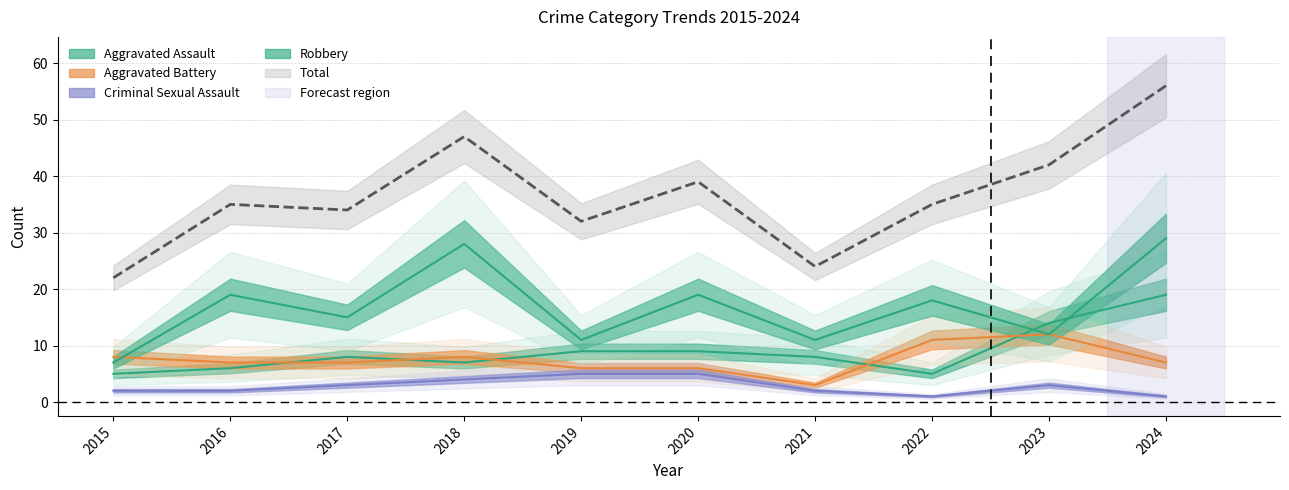

What is the maximum value shown in the chart?

56